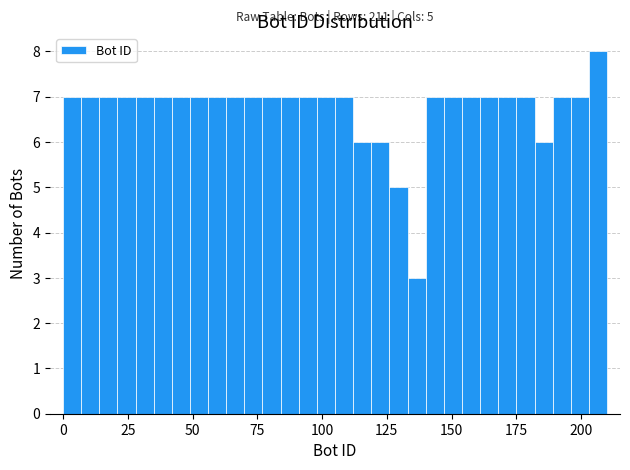

Around what value on the x-axis is the tallest bar? Give the approximate position of its centre, as read against the axis.

205